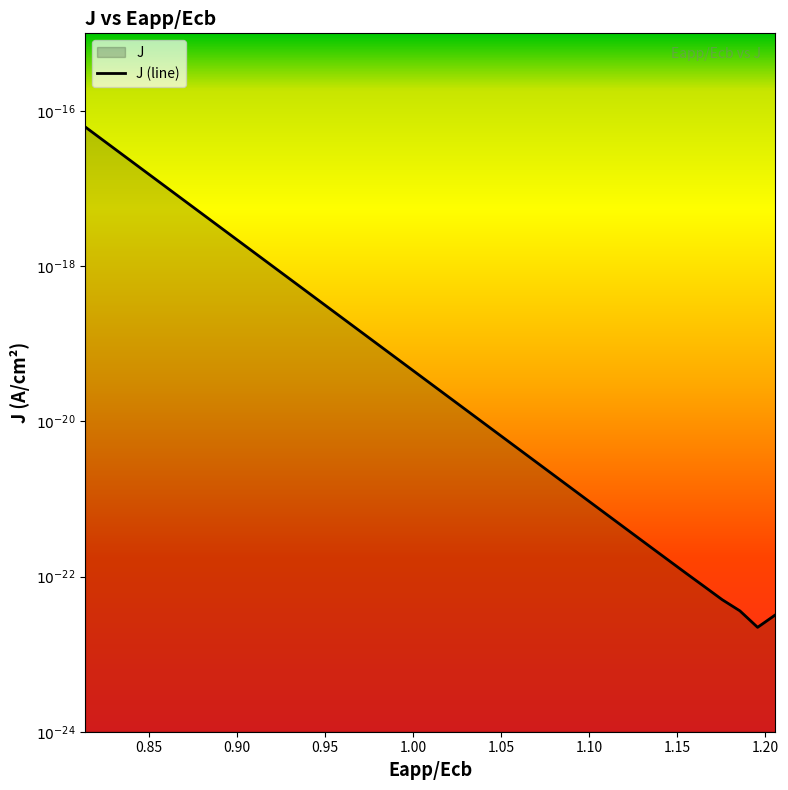

Count the number of data series in this chart.

1